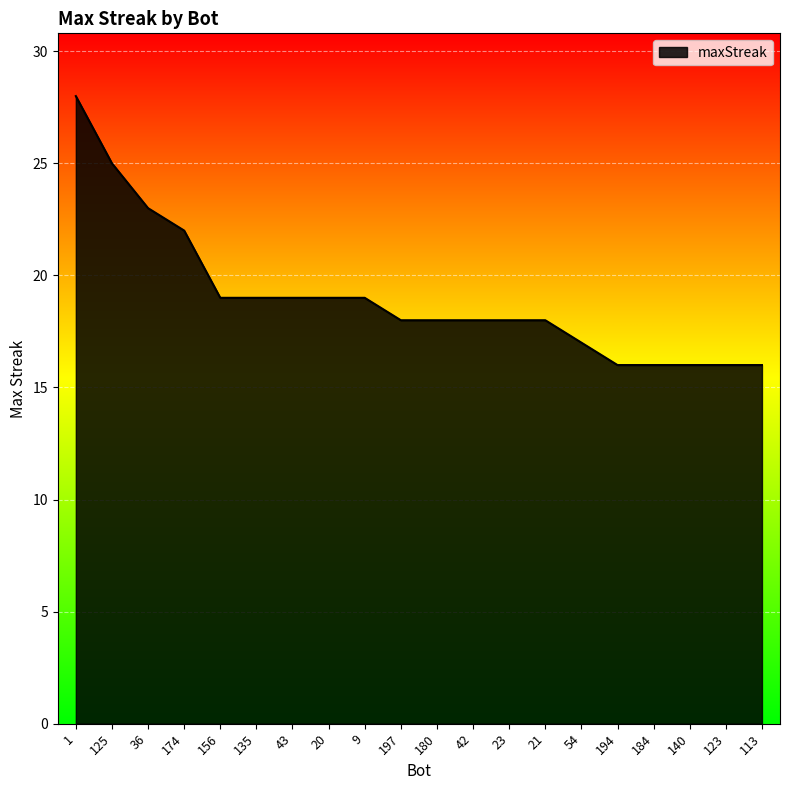

The value at 125 is 25. True or false?

True